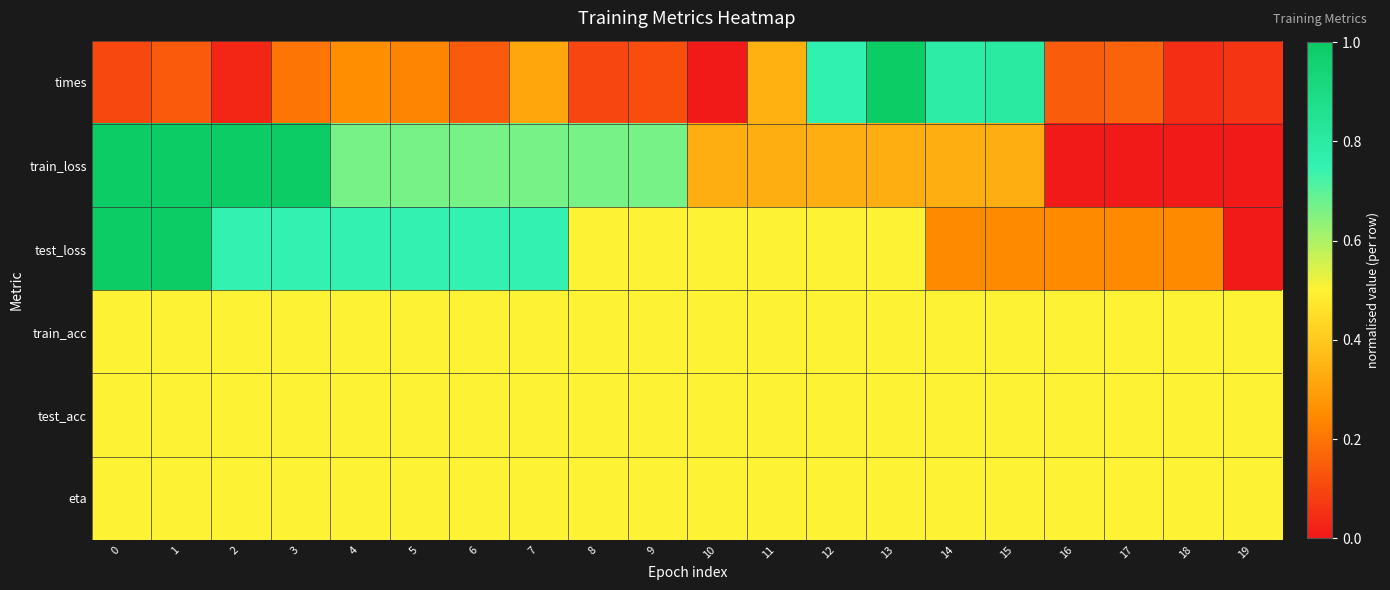

Reading left to right, transcribe all the data shown in this chart.

times: 0=0.1	1=0.1	2=0.0	3=0.2	4=0.3	5=0.2	6=0.1	7=0.3	8=0.1	9=0.1	10=0.0	11=0.3	12=0.8	13=1.0	14=0.8	15=0.8	16=0.1	17=0.2	18=0.0	19=0.1
train_loss: 0=1.0	1=1.0	2=1.0	3=1.0	4=0.7	5=0.7	6=0.7	7=0.7	8=0.7	9=0.7	10=0.3	11=0.3	12=0.3	13=0.3	14=0.3	15=0.3	16=0.0	17=0.0	18=0.0	19=0.0
test_loss: 0=1.0	1=1.0	2=0.8	3=0.8	4=0.8	5=0.8	6=0.8	7=0.8	8=0.5	9=0.5	10=0.5	11=0.5	12=0.5	13=0.5	14=0.2	15=0.2	16=0.2	17=0.2	18=0.2	19=0.0
train_acc: 0=0.5	1=0.5	2=0.5	3=0.5	4=0.5	5=0.5	6=0.5	7=0.5	8=0.5	9=0.5	10=0.5	11=0.5	12=0.5	13=0.5	14=0.5	15=0.5	16=0.5	17=0.5	18=0.5	19=0.5
test_acc: 0=0.5	1=0.5	2=0.5	3=0.5	4=0.5	5=0.5	6=0.5	7=0.5	8=0.5	9=0.5	10=0.5	11=0.5	12=0.5	13=0.5	14=0.5	15=0.5	16=0.5	17=0.5	18=0.5	19=0.5
eta: 0=0.5	1=0.5	2=0.5	3=0.5	4=0.5	5=0.5	6=0.5	7=0.5	8=0.5	9=0.5	10=0.5	11=0.5	12=0.5	13=0.5	14=0.5	15=0.5	16=0.5	17=0.5	18=0.5	19=0.5